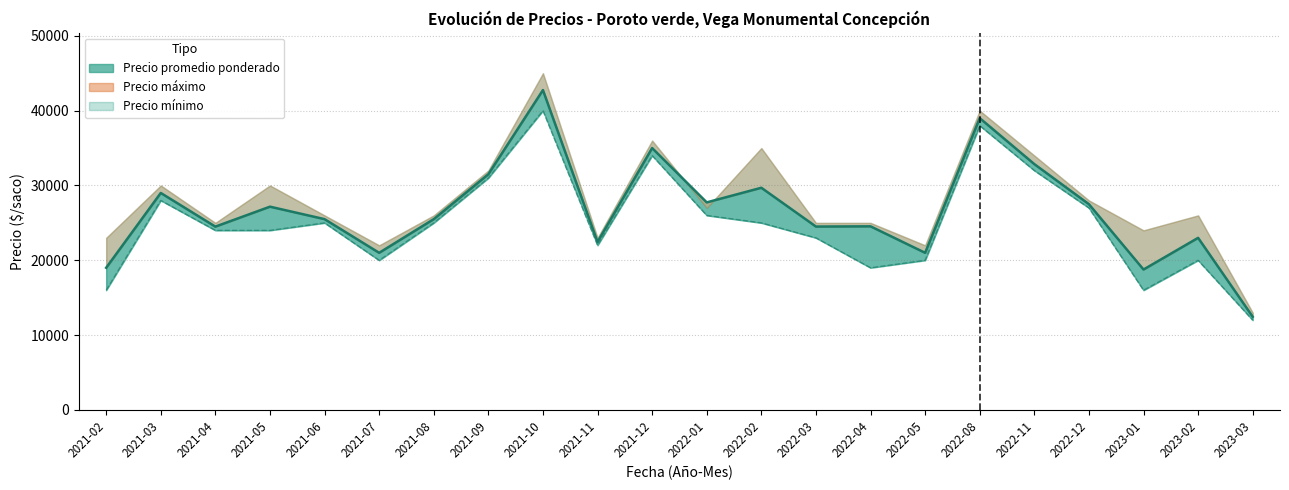

How many values in the Precio promedio ponderado series are below 25500?

10